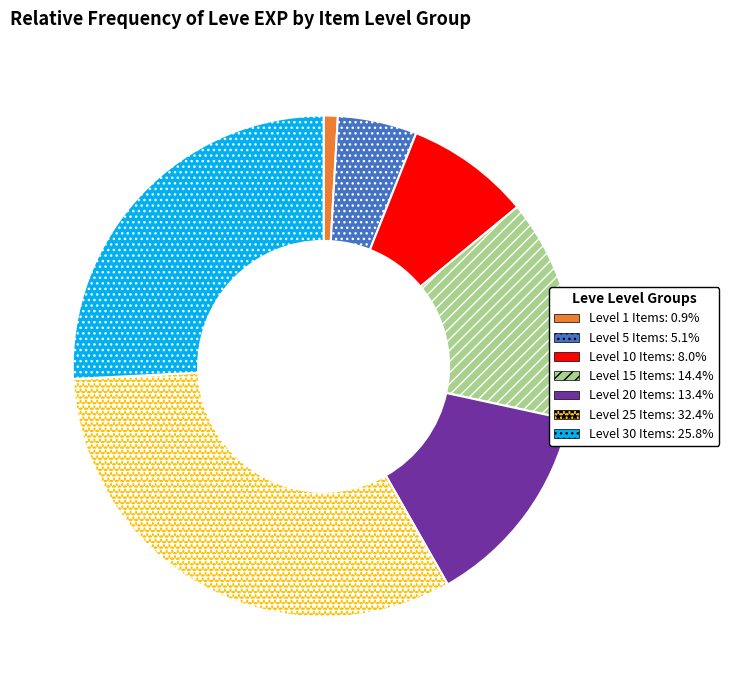

Does any single category account for the majority?

No